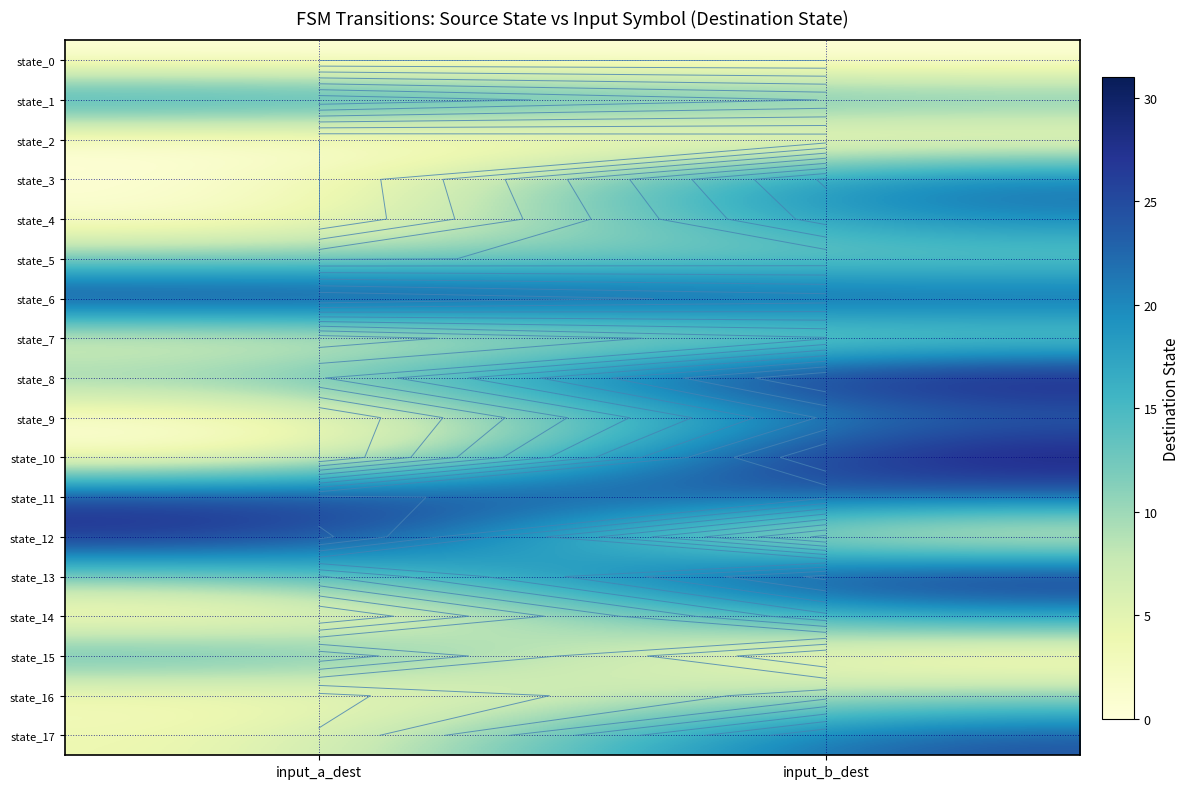

What is the total value across all series at input_a_dest?

160